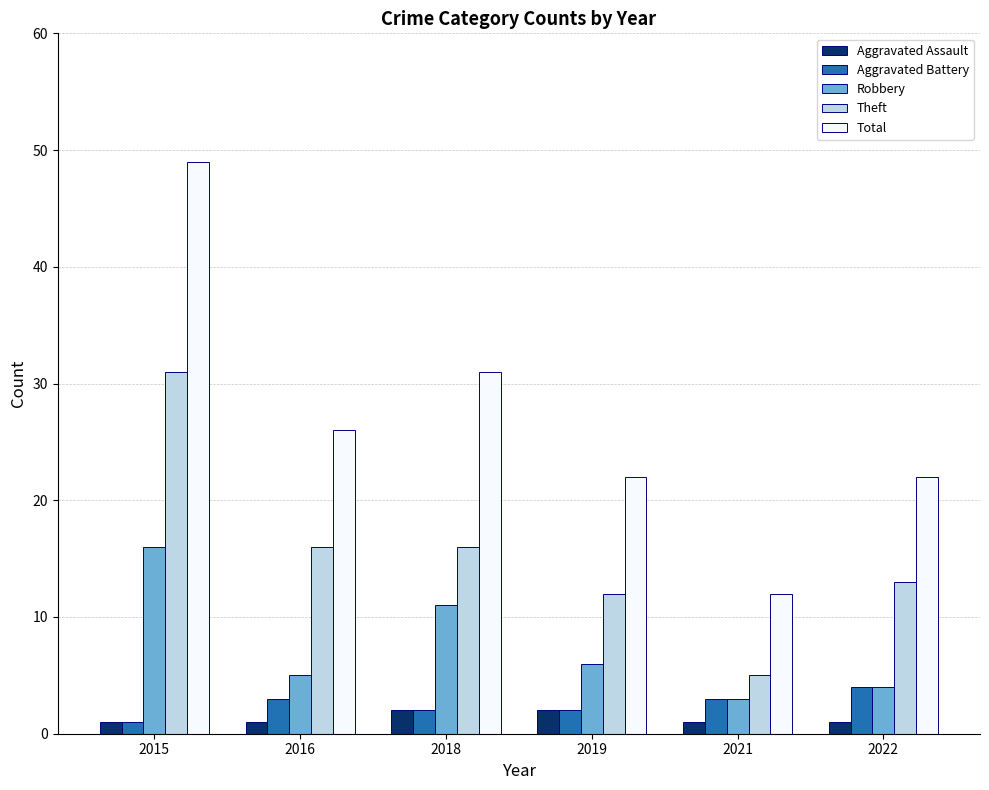

Count the number of data series in this chart.

5